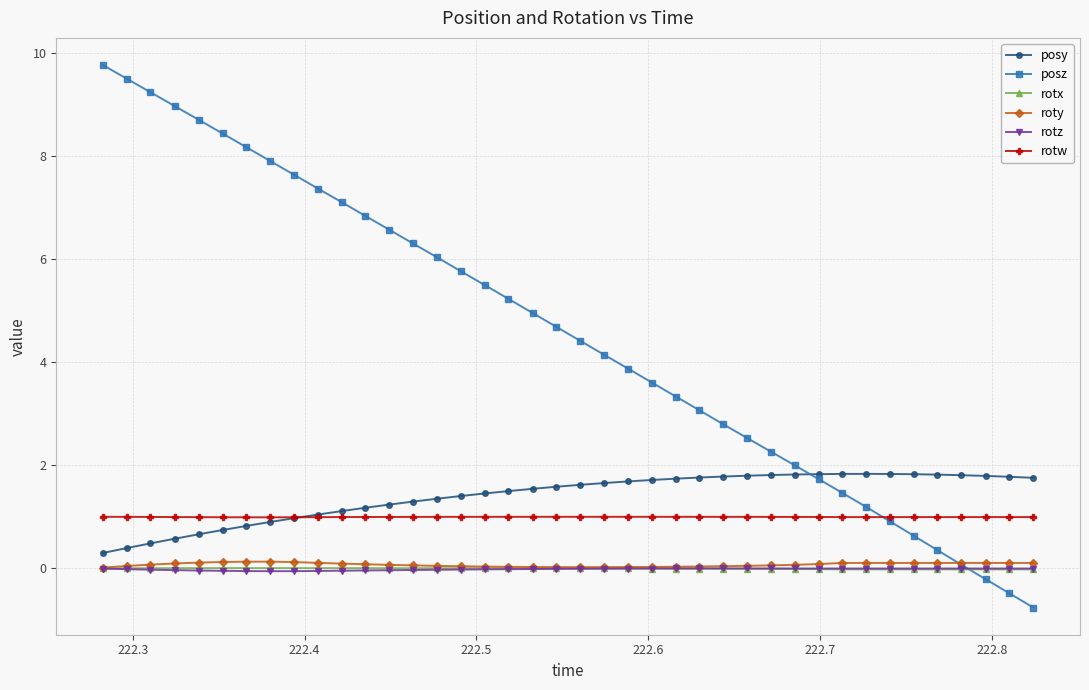

What is the value of the rotw point at the 19th from the left?

1.0